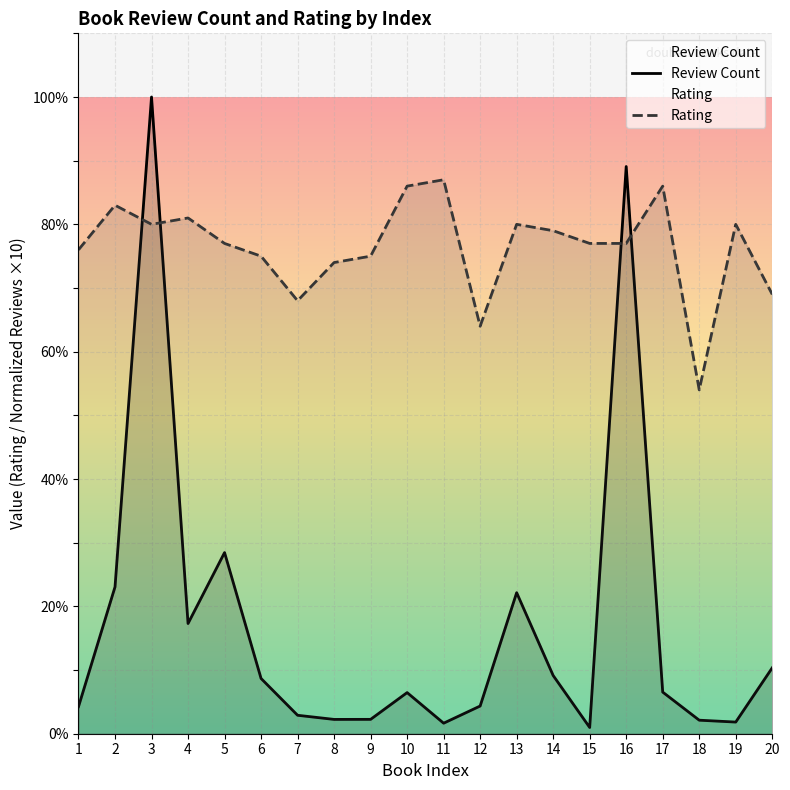

True or false: Review Count and Rating intersect in this chart.

True